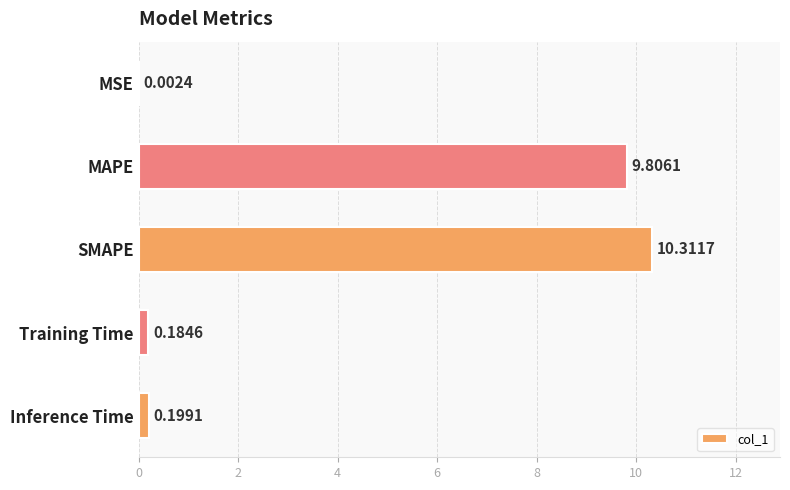

What is the maximum value shown in the chart?

10.3